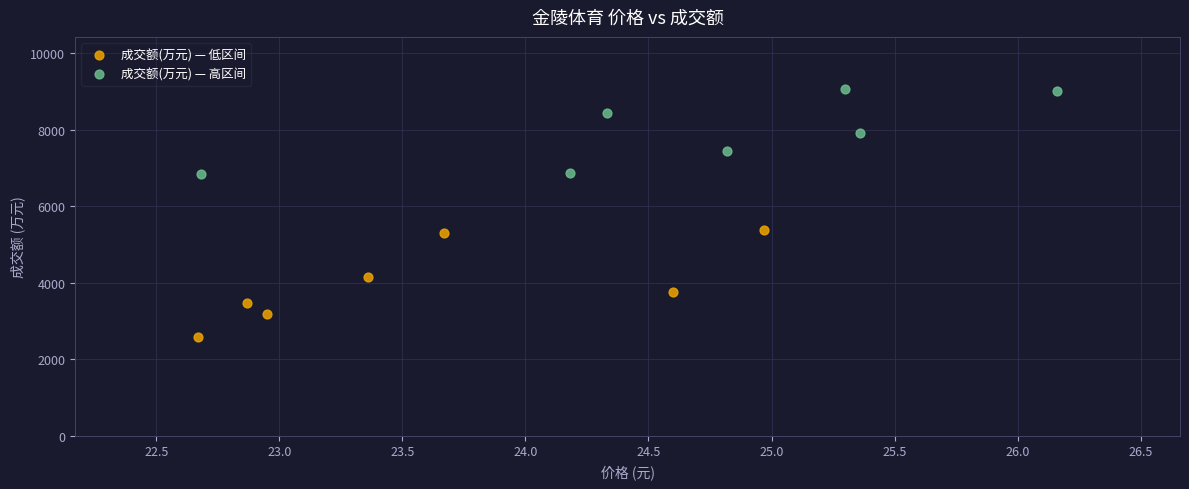

Which series contains the highest Y value?

成交额(万元) — 高区间